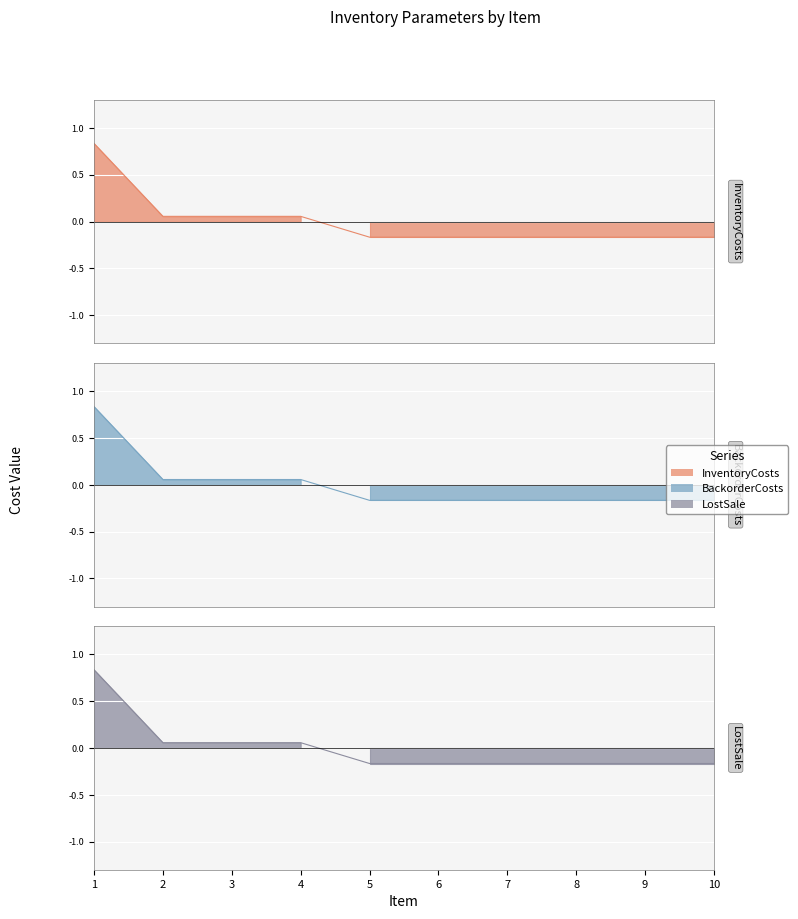

Reading left to right, list all the values displayed in this chart.

InventoryCosts: 1=0.8	2=0.1	3=0.1	4=0.1	5=-0.2	6=-0.2	7=-0.2	8=-0.2	9=-0.2	10=-0.2
BackorderCosts: 1=0.8	2=0.1	3=0.1	4=0.1	5=-0.2	6=-0.2	7=-0.2	8=-0.2	9=-0.2	10=-0.2
LostSale: 1=0.8	2=0.1	3=0.1	4=0.1	5=-0.2	6=-0.2	7=-0.2	8=-0.2	9=-0.2	10=-0.2